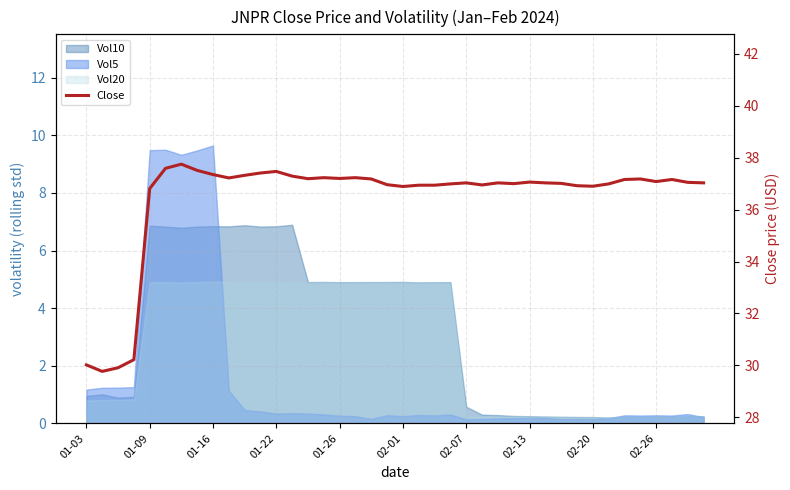

How many data points are less than 37?

14